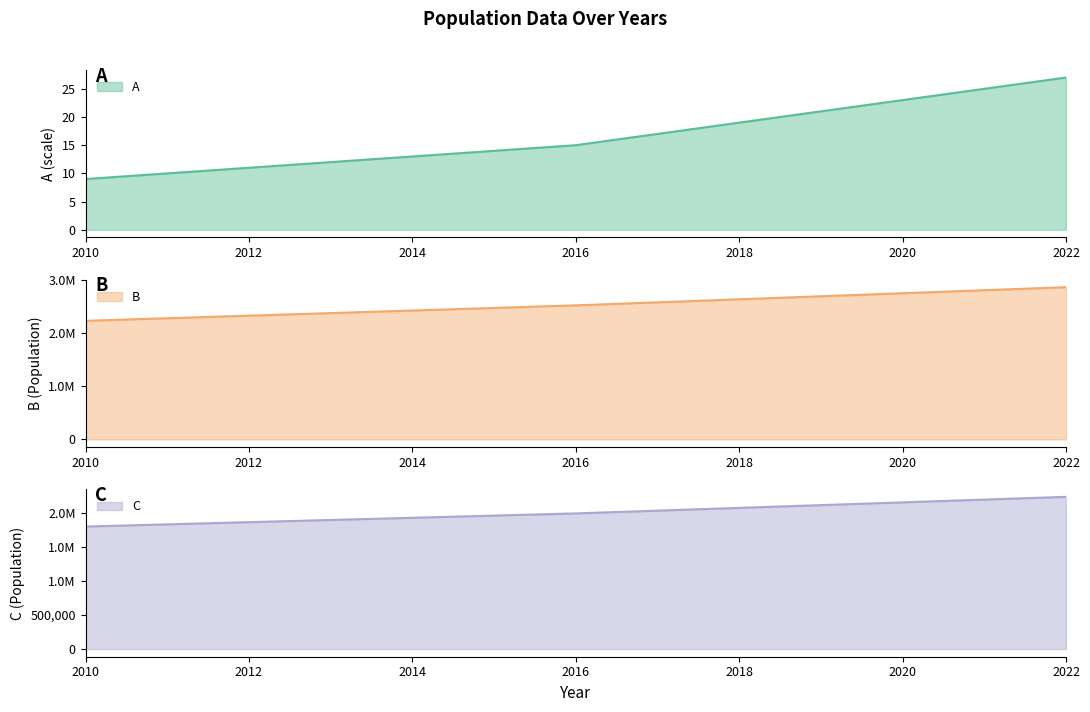

Does the chart have visible grid lines?

No